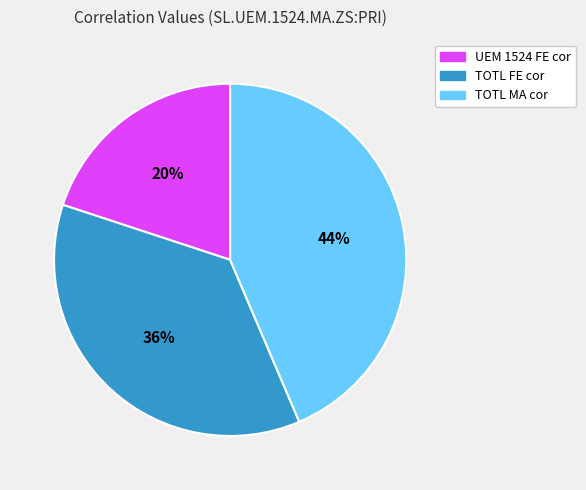

Count the number of slices in the pie.

3